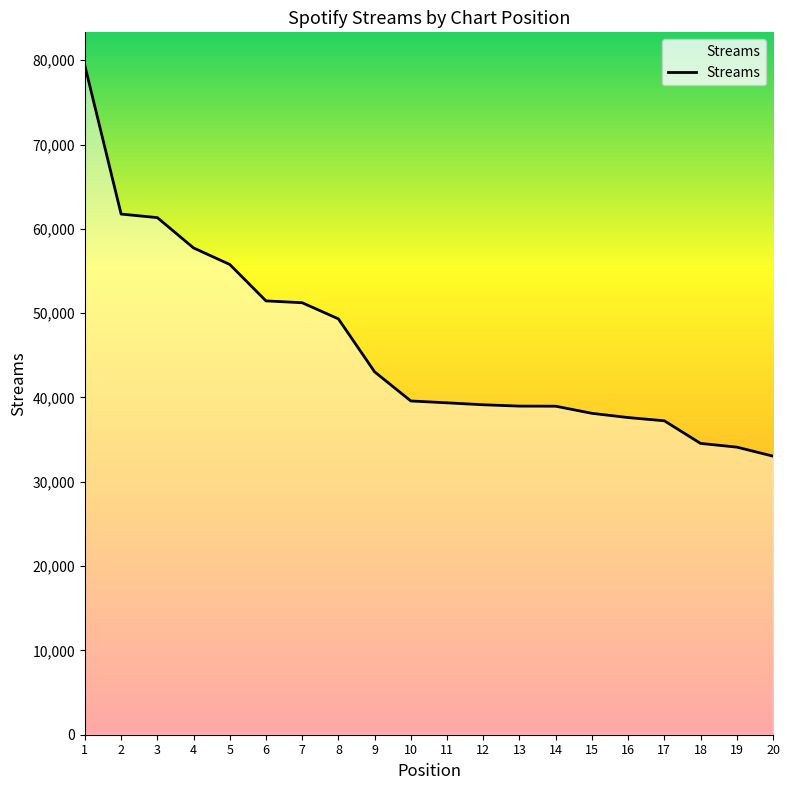

Which category has the highest value across all series?

1